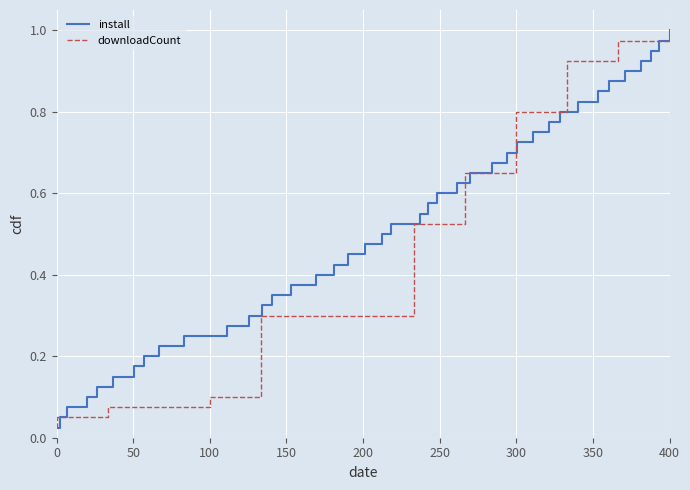

What is the difference between the maximum and minimum values in the install series?

1.0